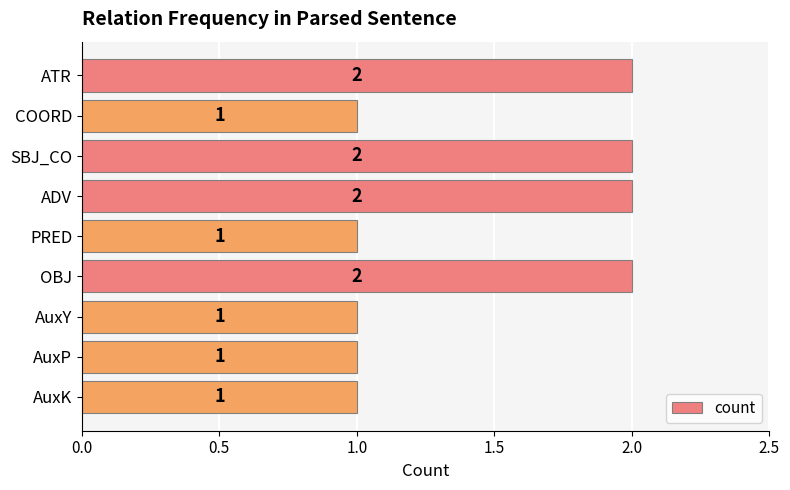

How many distinct data groups are displayed?

1